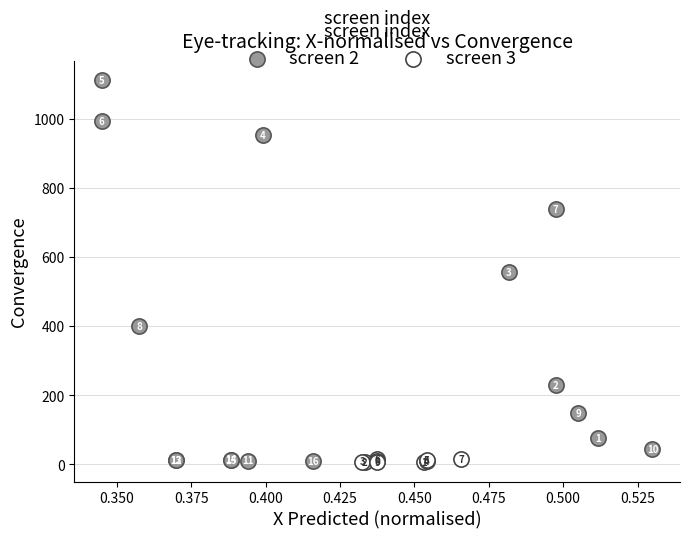

Which series has the widest spread of Y values?

screen 2